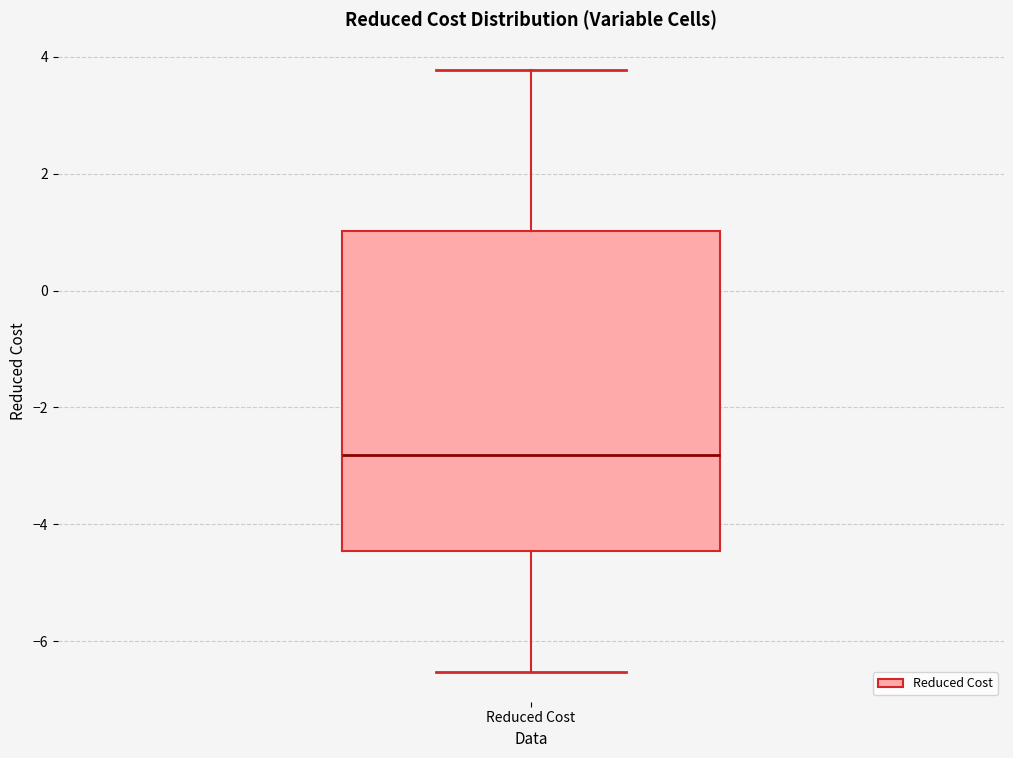

Where does the upper whisker of the box for Reduced Cost end on the y-axis? The values are not printed on the chart, so give them approximately, as read against the axis.

3.8